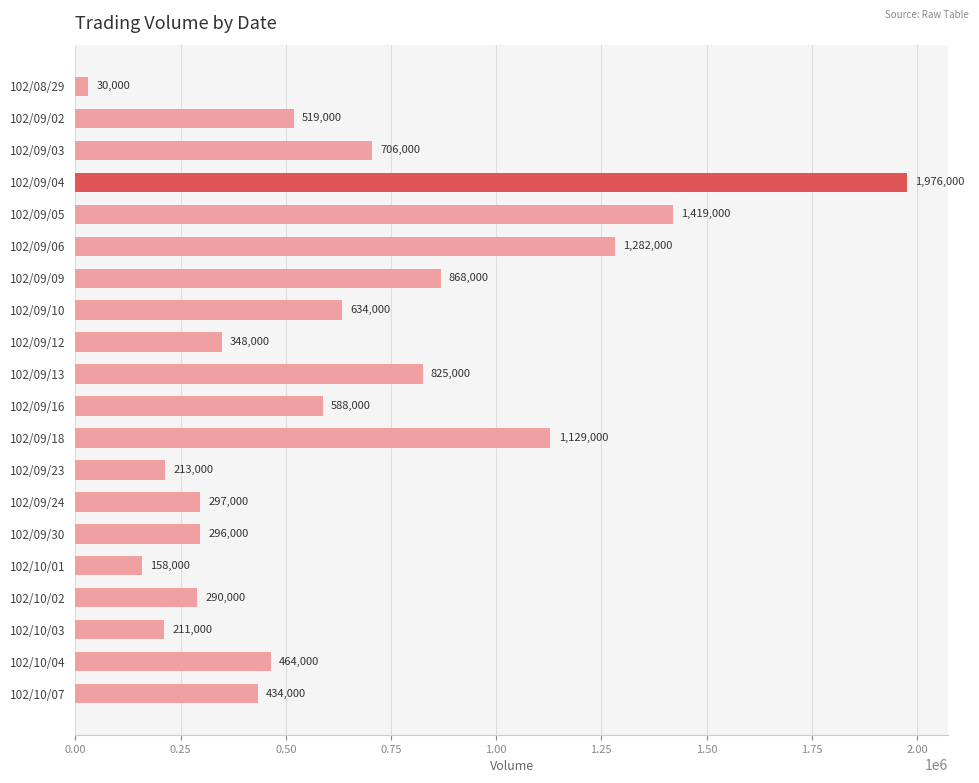

Are the bars horizontal?

Yes